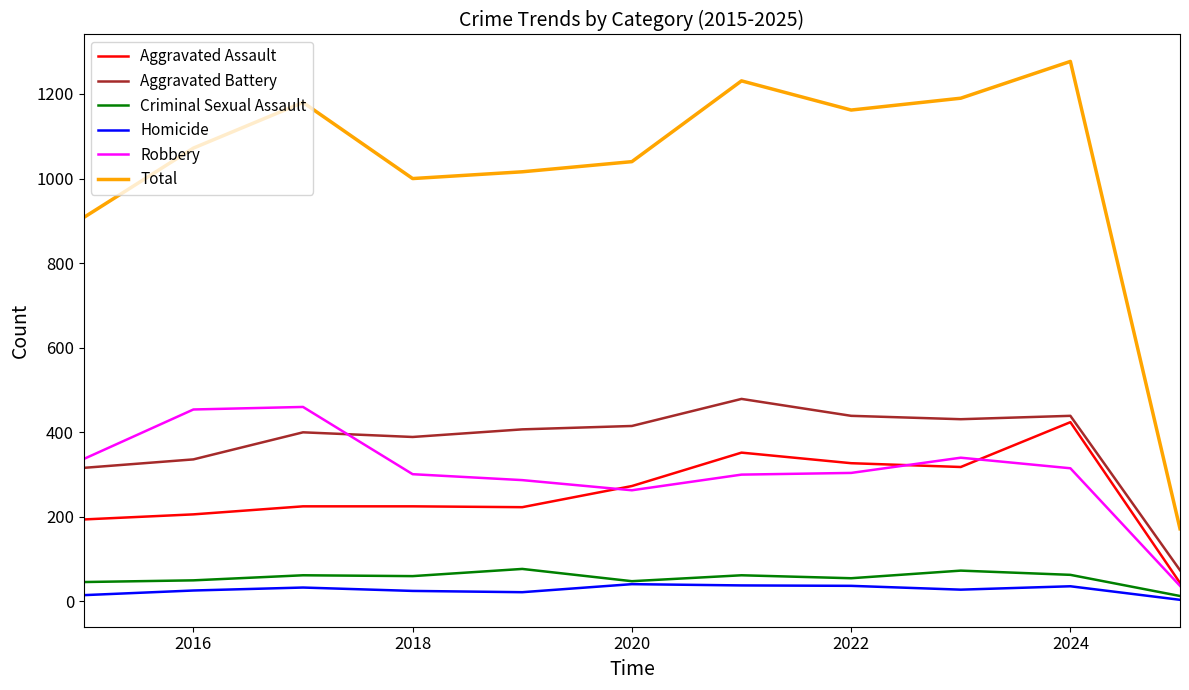

Which series has the widest spread of values?

Total